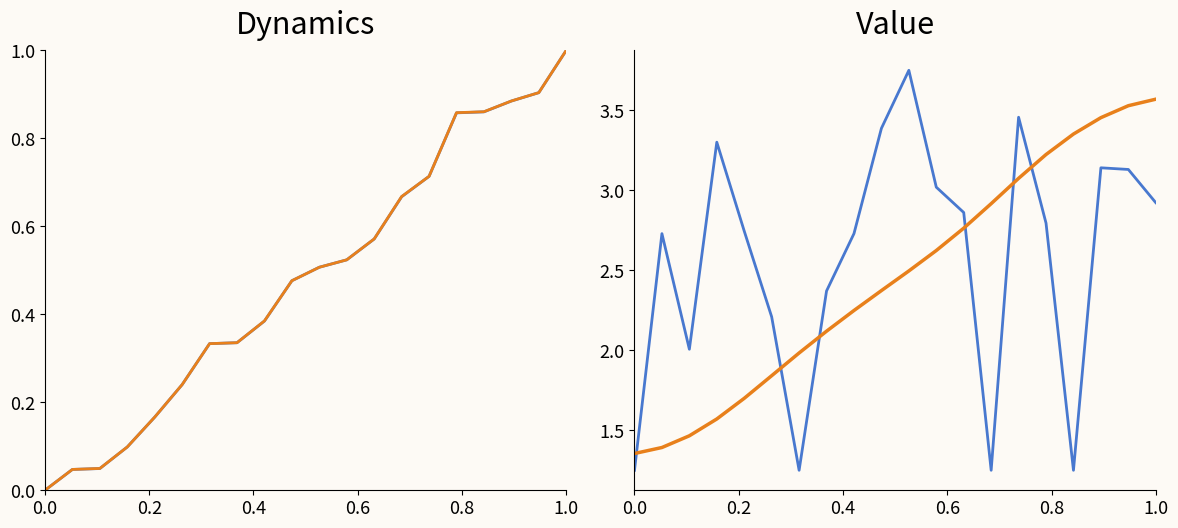

How many series are shown in this chart?

4